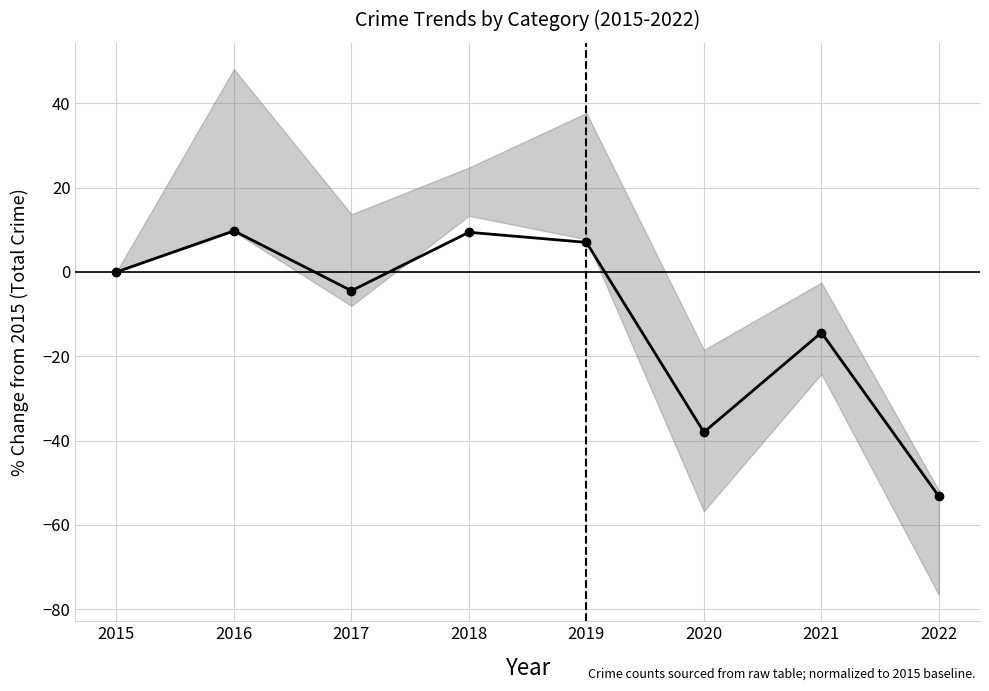

Rank the categories by value from highest to lowest.

2016, 2018, 2019, 2015, 2017, 2021, 2020, 2022